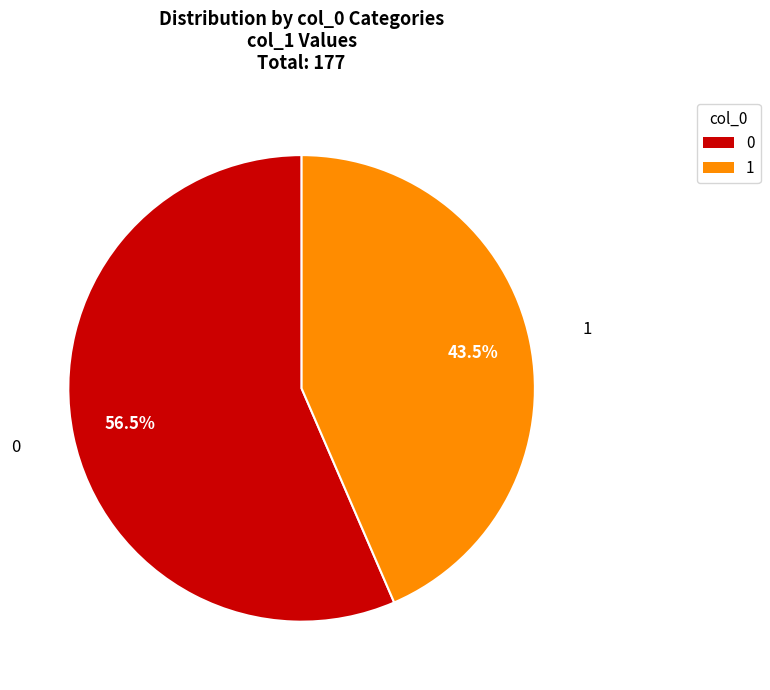

How many segments does this pie chart have?

2